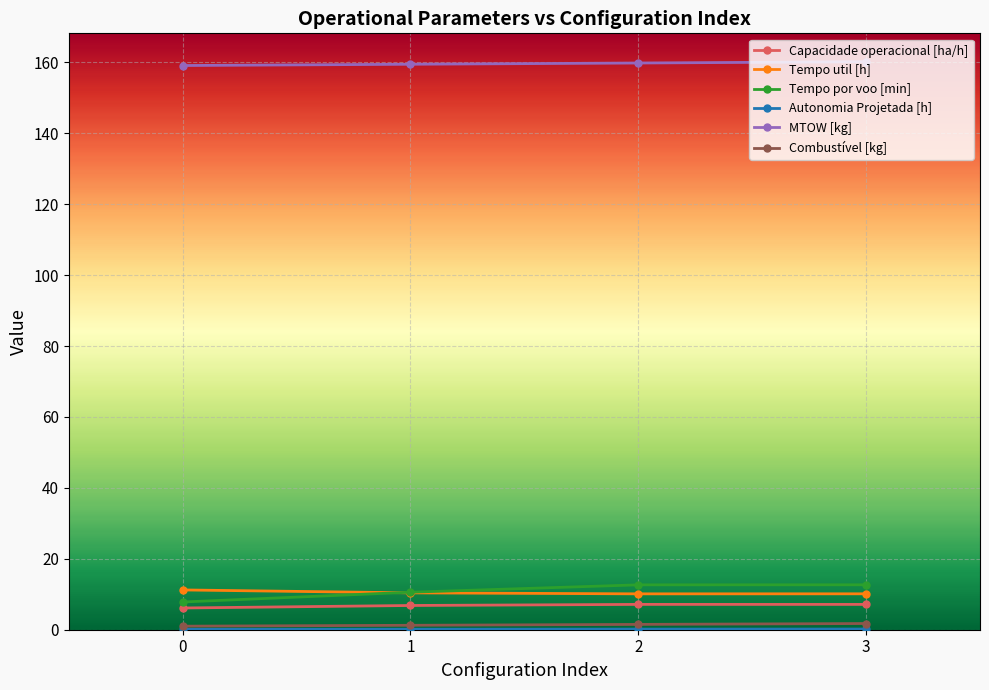

What is the spread (max minus min) of values at 3?

160.0